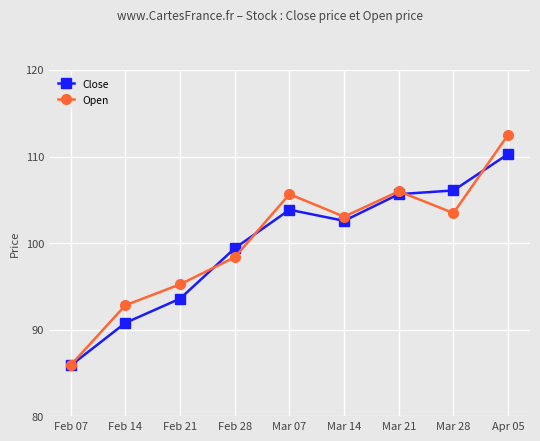

What is the sum of the Open values at Mar 21 and Feb 14?

198.8